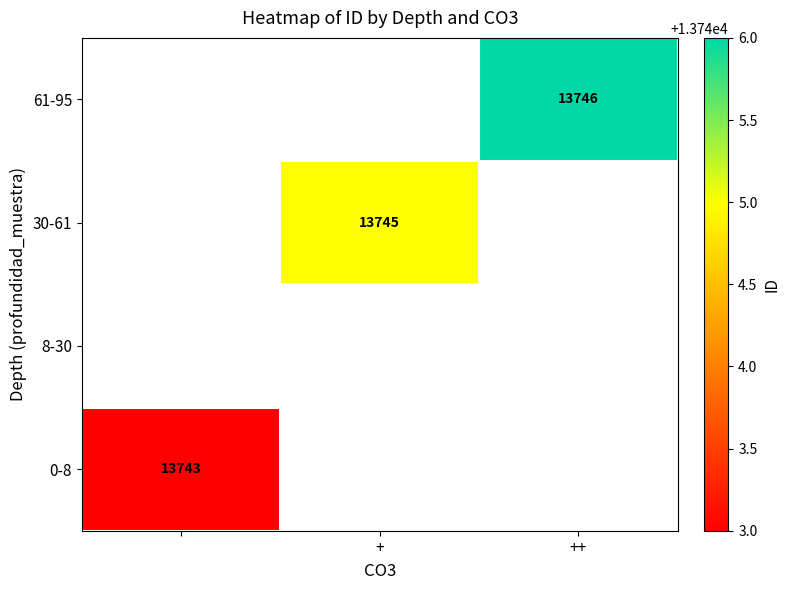

The value of 61-95 at ++ is 19506. True or false?

False